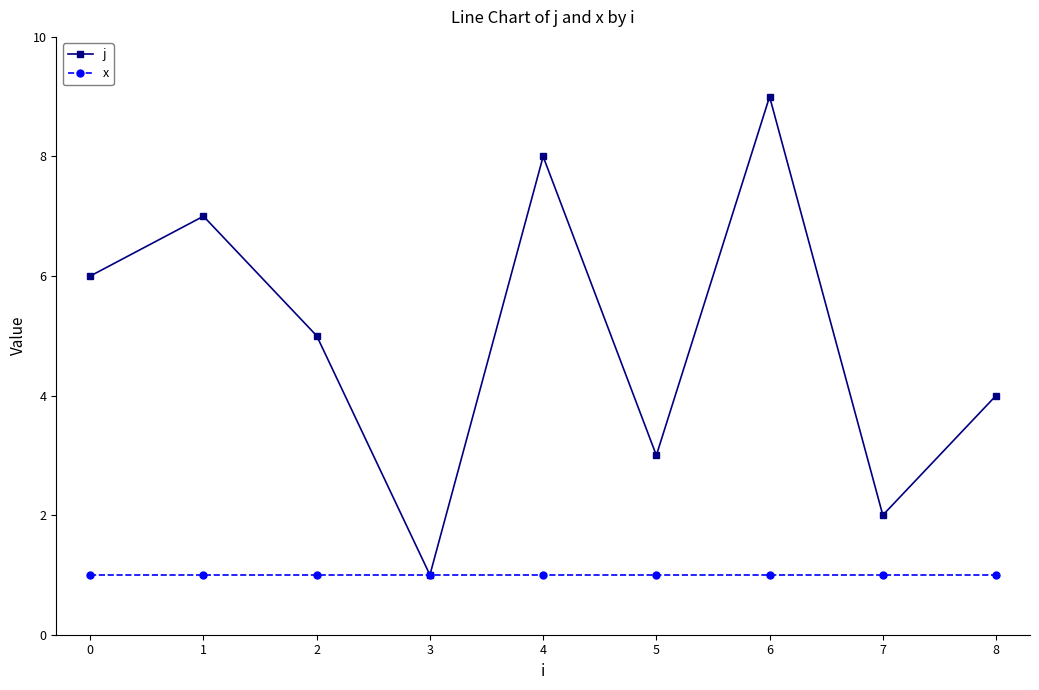

Reading left to right, transcribe all the data shown in this chart.

j: 0=6	1=7	2=5	3=1	4=8	5=3	6=9	7=2	8=4
x: 0=1	1=1	2=1	3=1	4=1	5=1	6=1	7=1	8=1